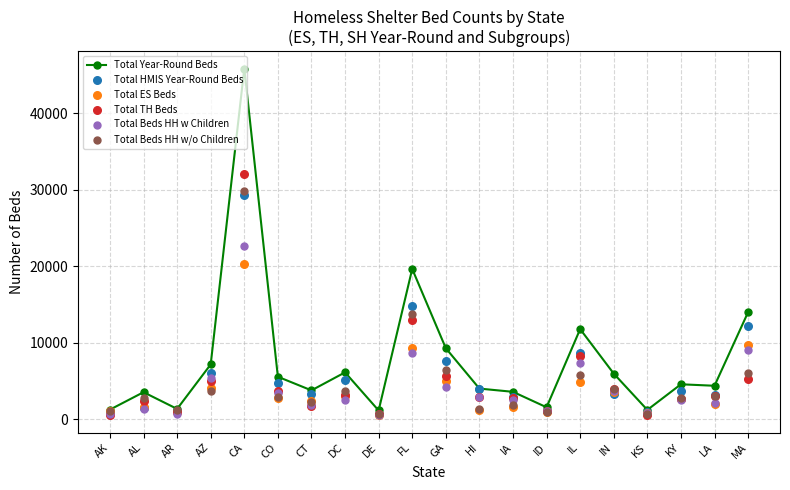

What are all the series names shown in the legend?

Total Year-Round Beds, Total HMIS Year-Round Beds, Total ES Beds, Total TH Beds, Total Beds HH w Children, Total Beds HH w/o Children